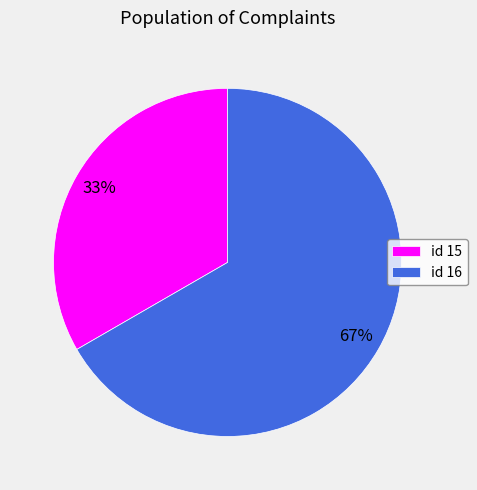

Is the sum of id 15 and id 16 greater than half?

Yes